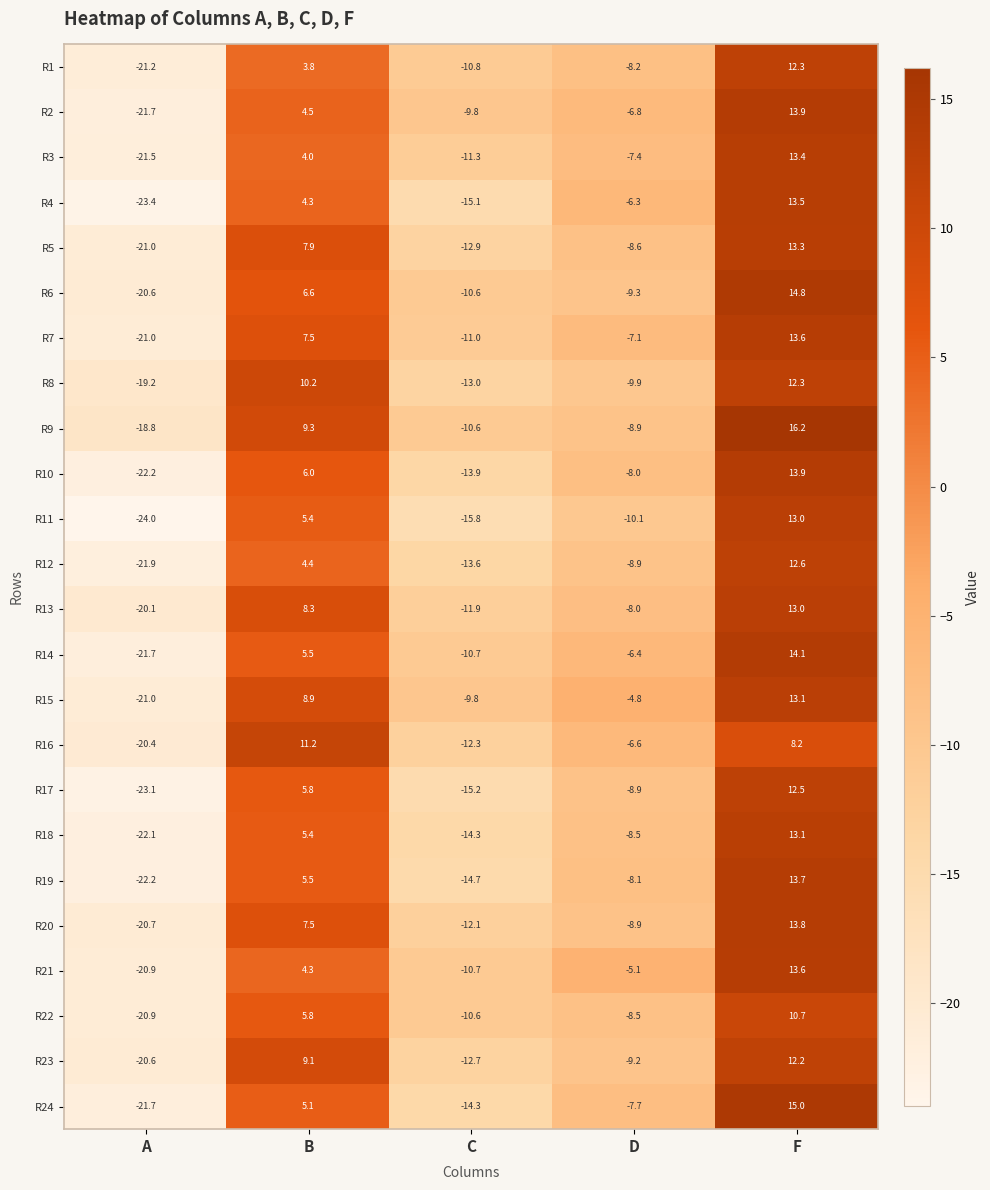

Count the number of data series in this chart.

24